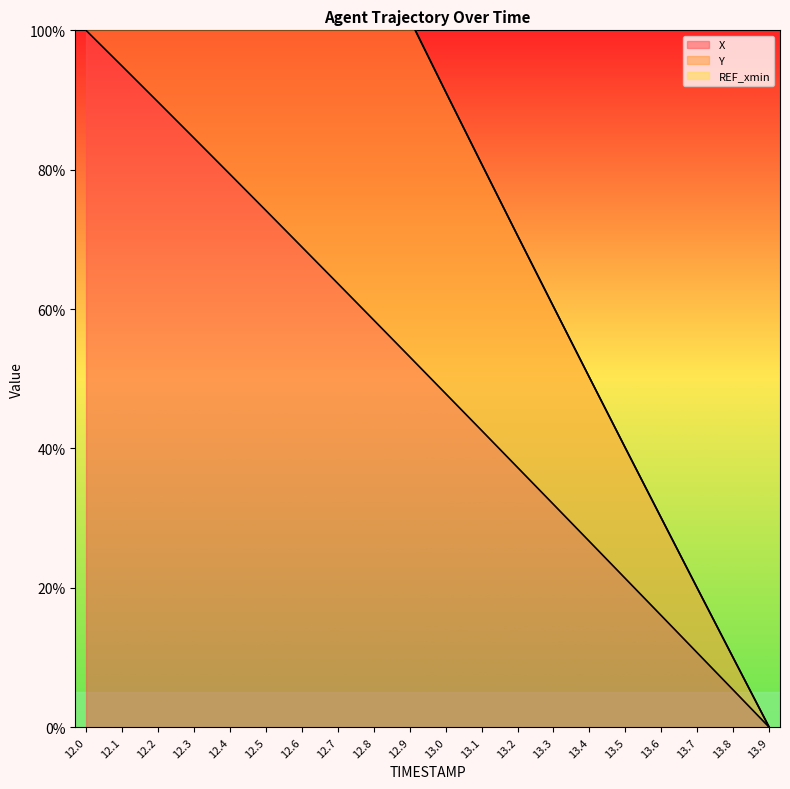

The value of Y at 13.5 is 65.4. True or false?

False